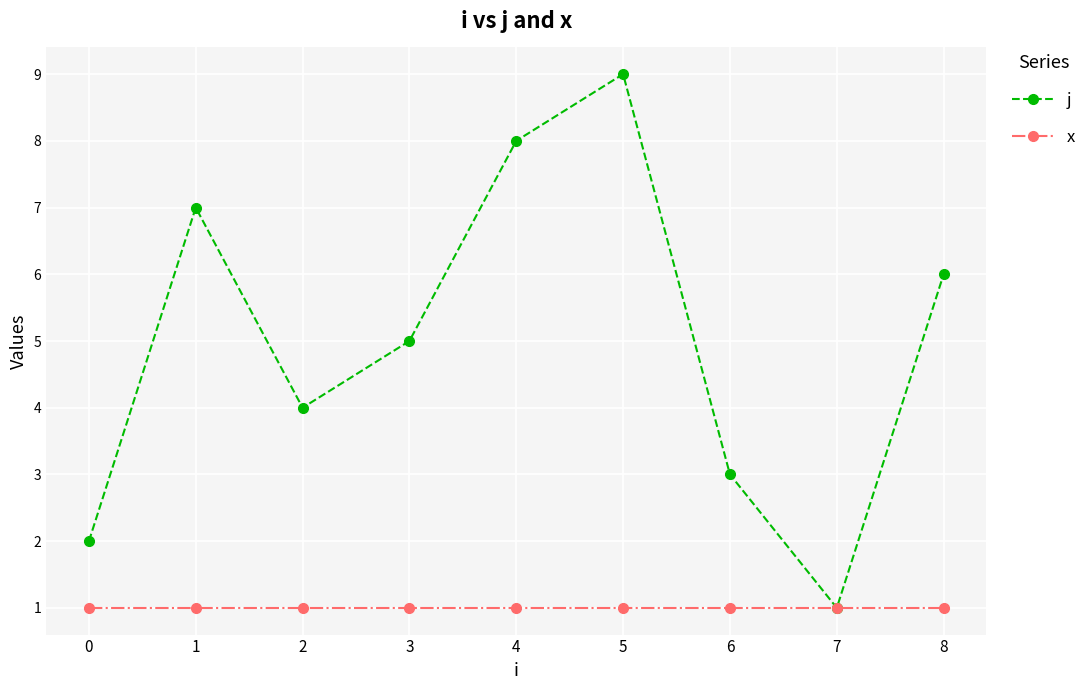

The value of x at 1 is 2. True or false?

False